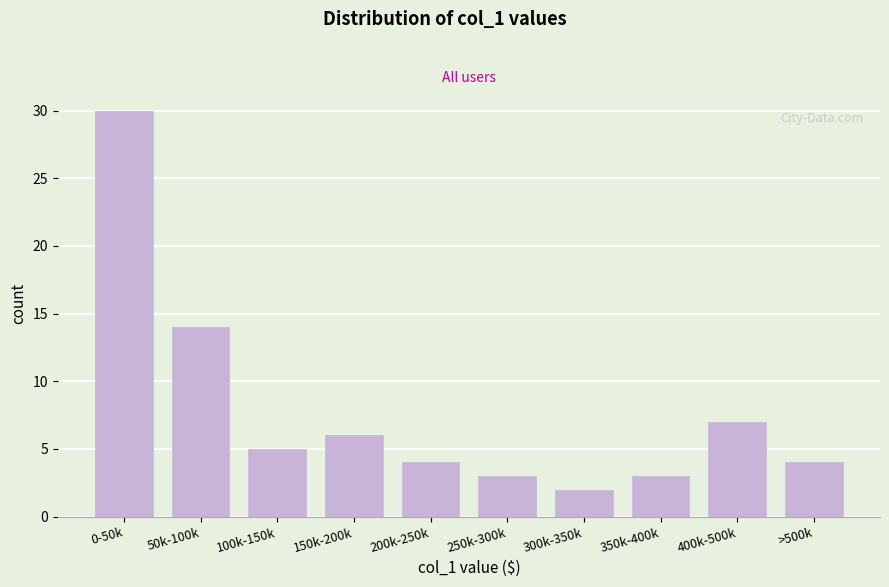

Reading left to right, transcribe all the data shown in this chart.

30	14	5	6	4	3	2	3	7	4